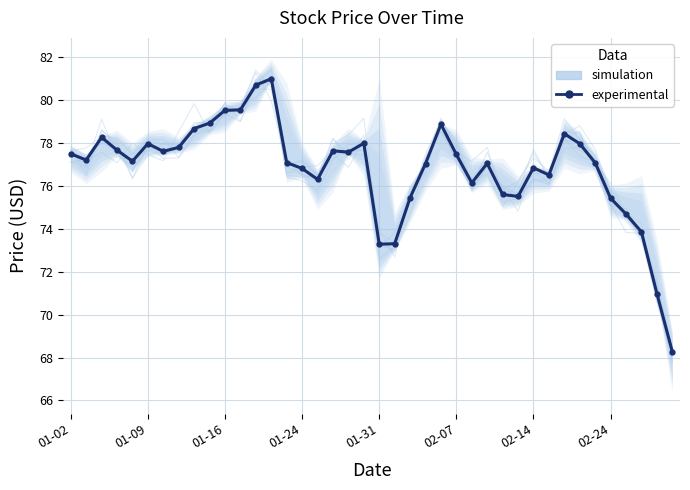

What is the difference between the maximum and minimum values in the simulation series?

12.9